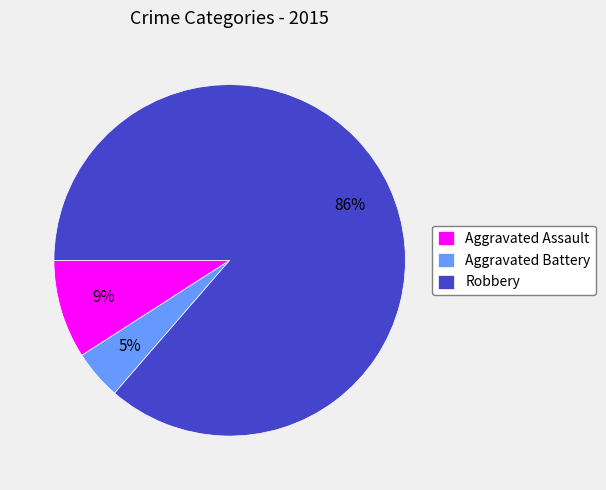

Count the number of slices in the pie.

3